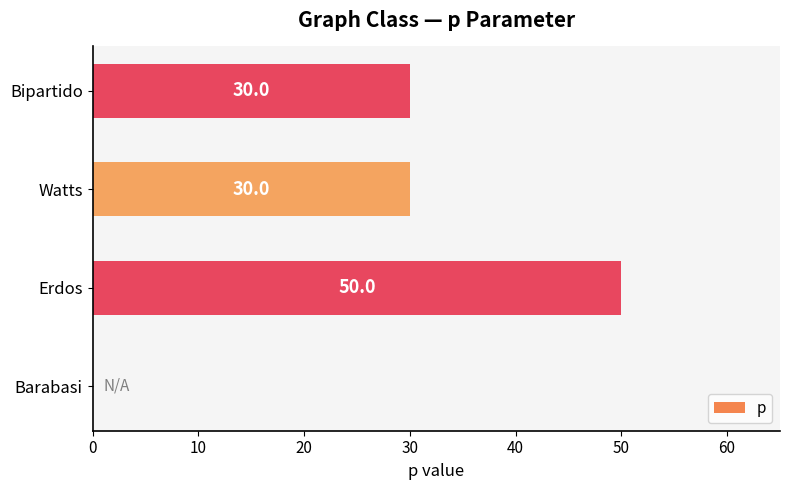

True or false: the data shows 30 at Watts.

True